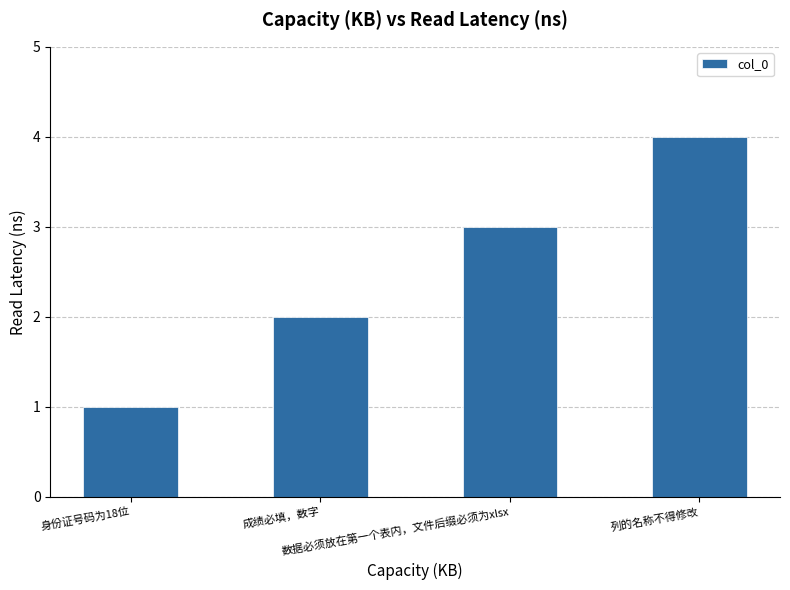

What is the value of the 1st bar from the left?

1